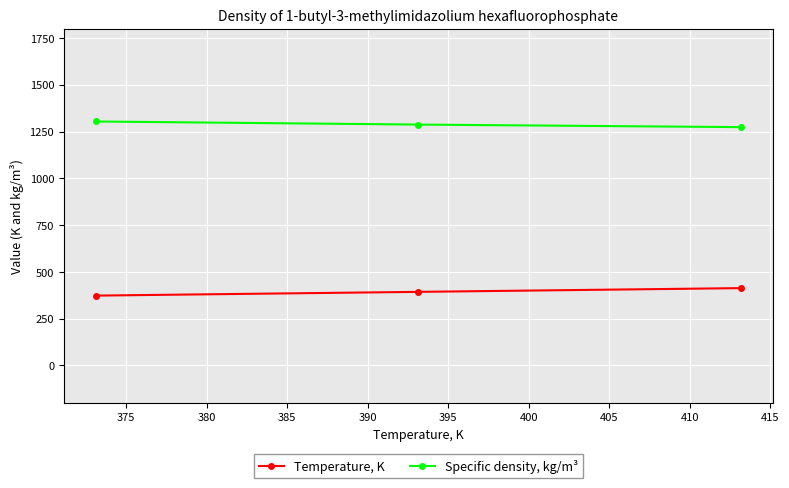

What are all the series names shown in the legend?

Temperature, K, Specific density, kg/m³